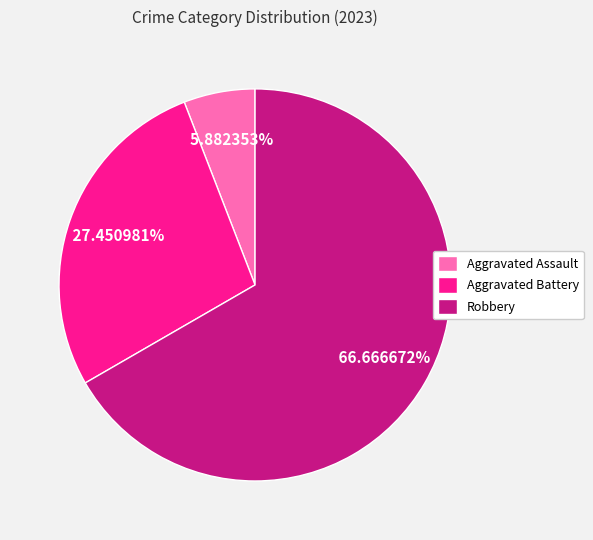

Which category has the biggest portion of the pie?

Robbery